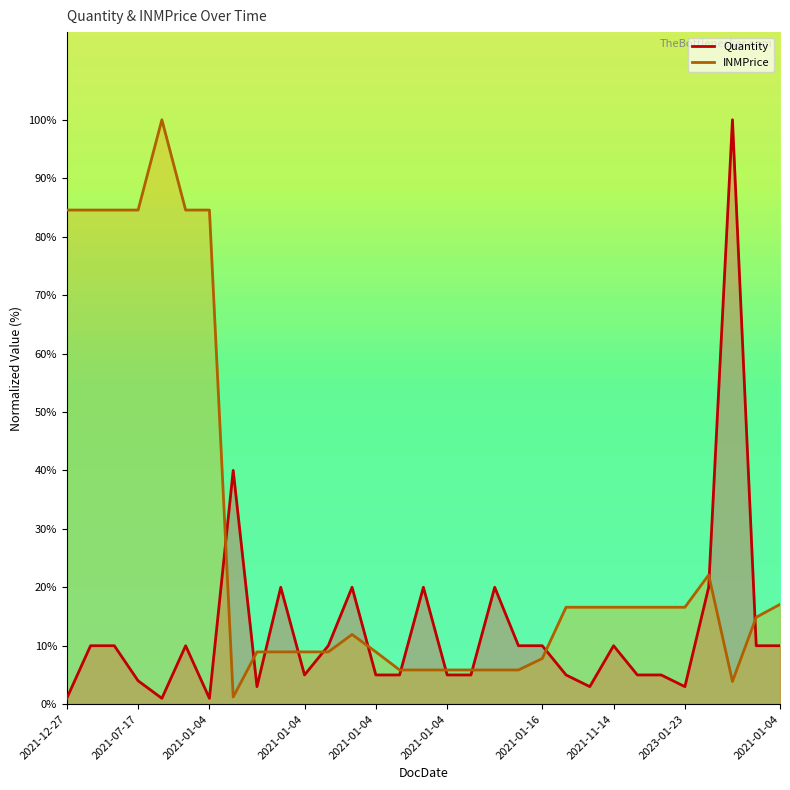

The value of INMPrice at 2023-07-26 is 16.6. True or false?

True